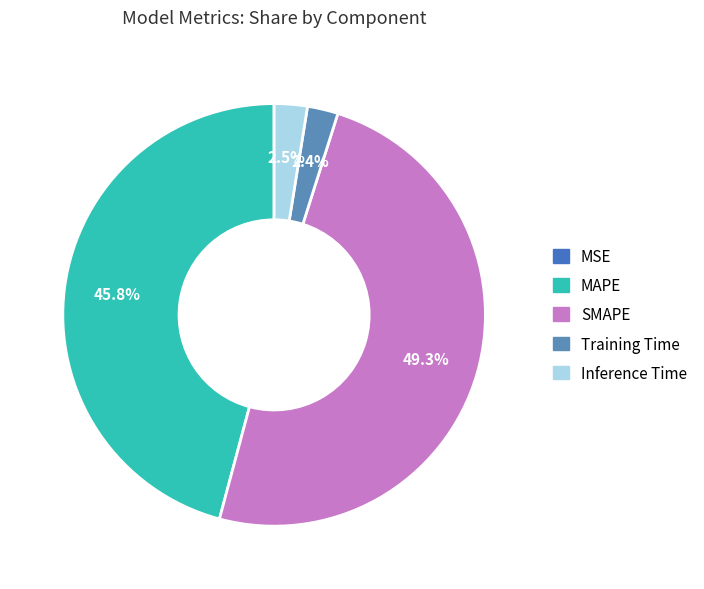

Which has a higher value, Inference Time or MSE?

Inference Time